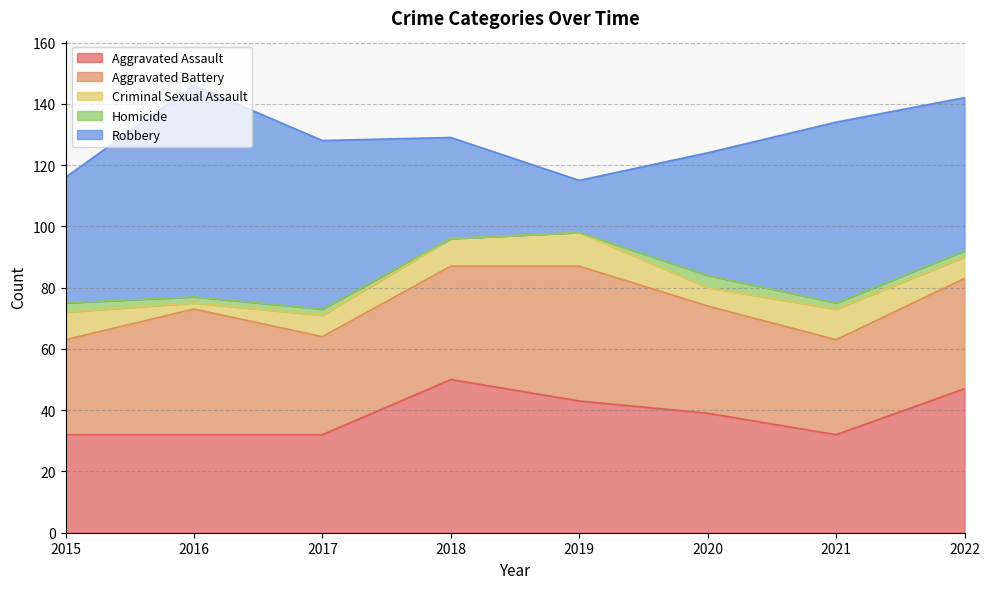

What are all the series names shown in the legend?

Aggravated Assault, Aggravated Battery, Criminal Sexual Assault, Homicide, Robbery